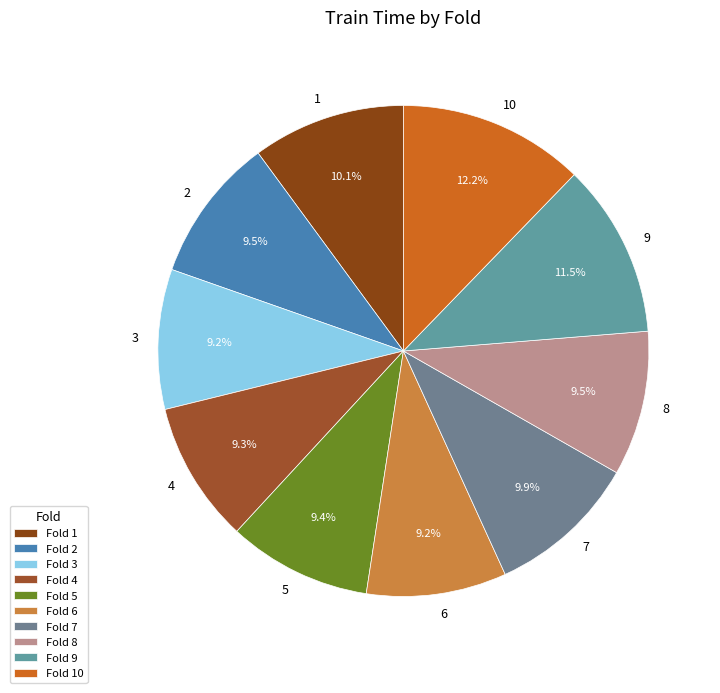

How many slices are in this pie chart?

10